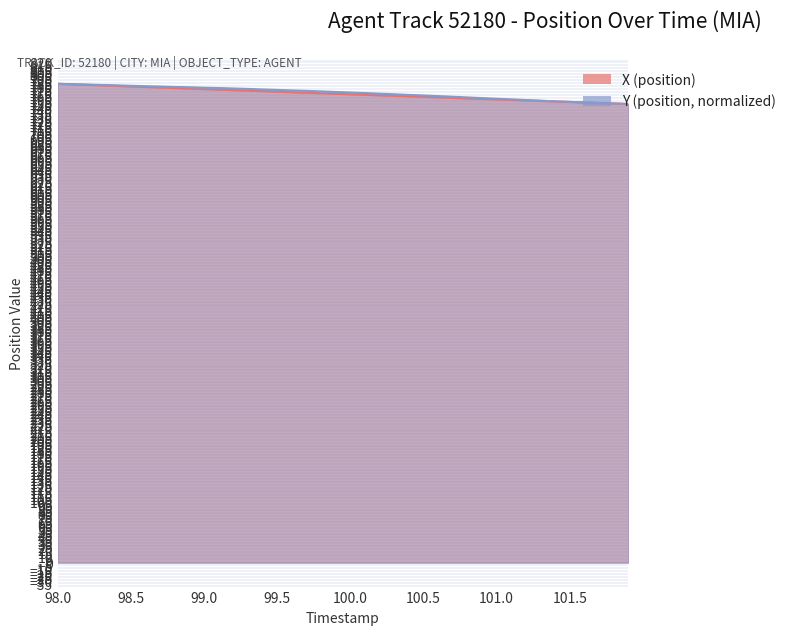

What is the difference between the X (position) values at 99.8 and 101.7?

15.8